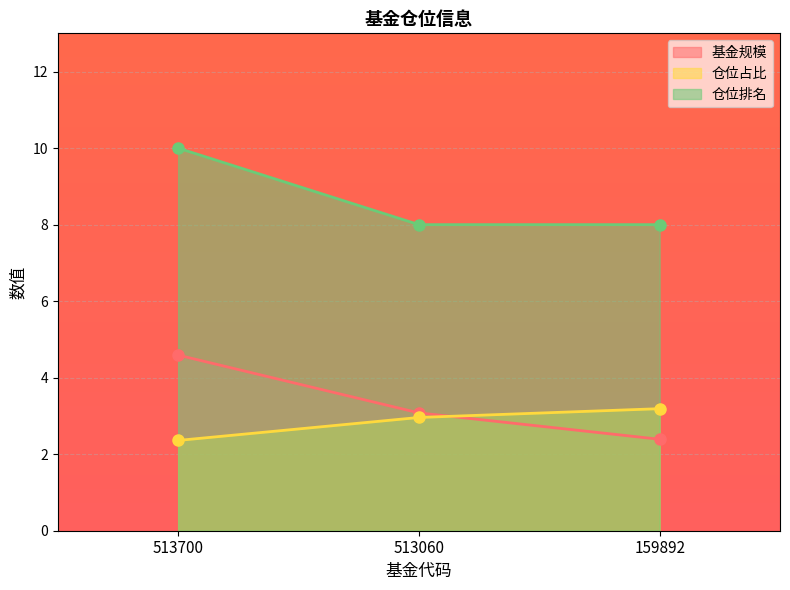

Which category has the highest value across all series?

513700